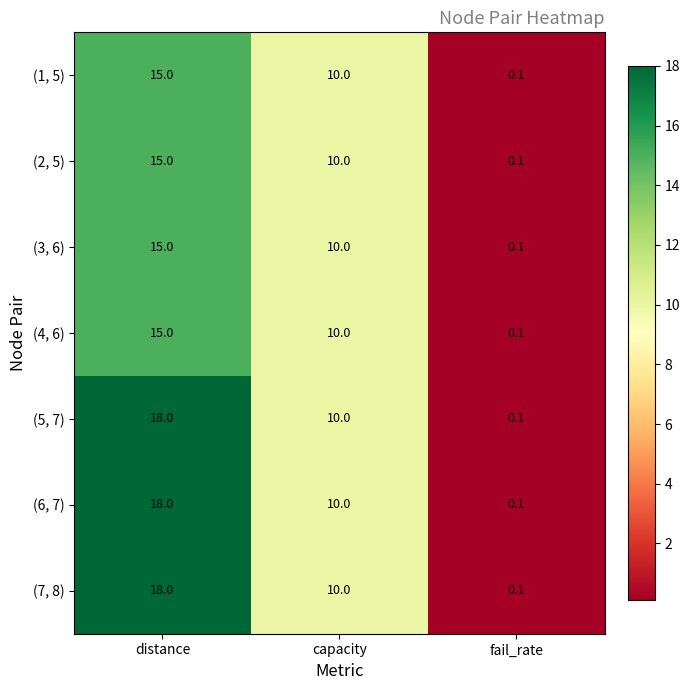

How many categories are shown in the chart?

3